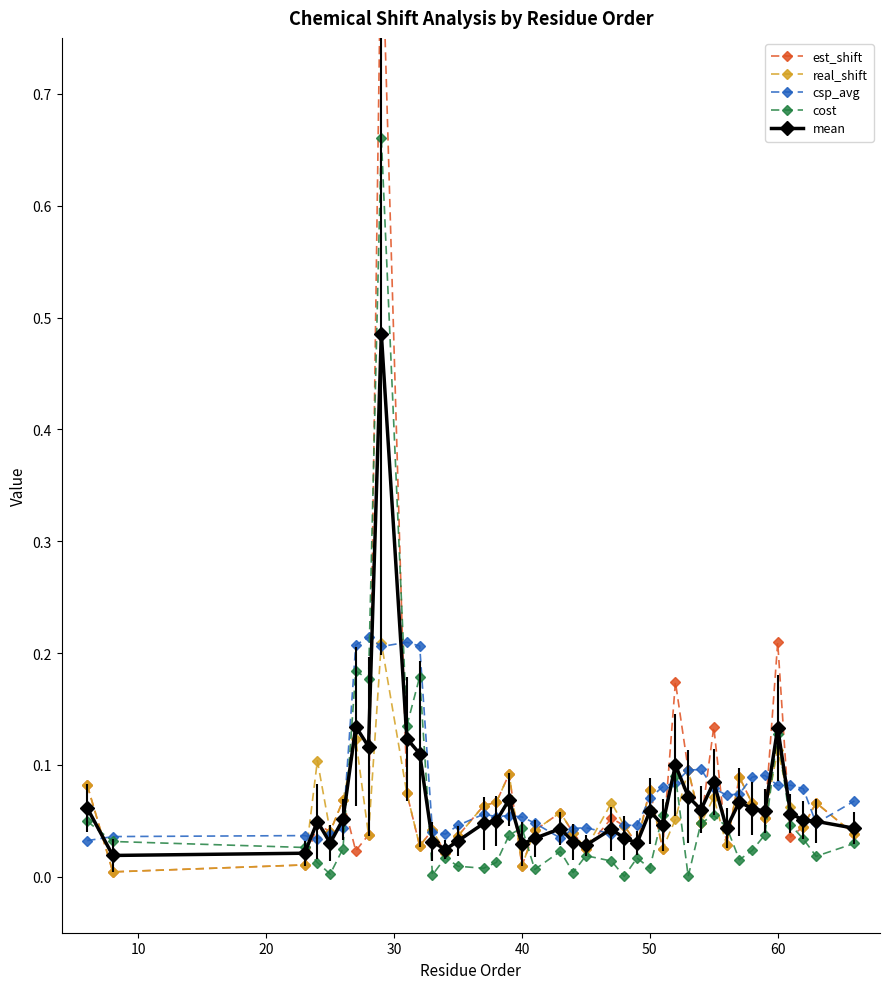

What are all the series names shown in the legend?

est_shift, real_shift, csp_avg, cost, mean